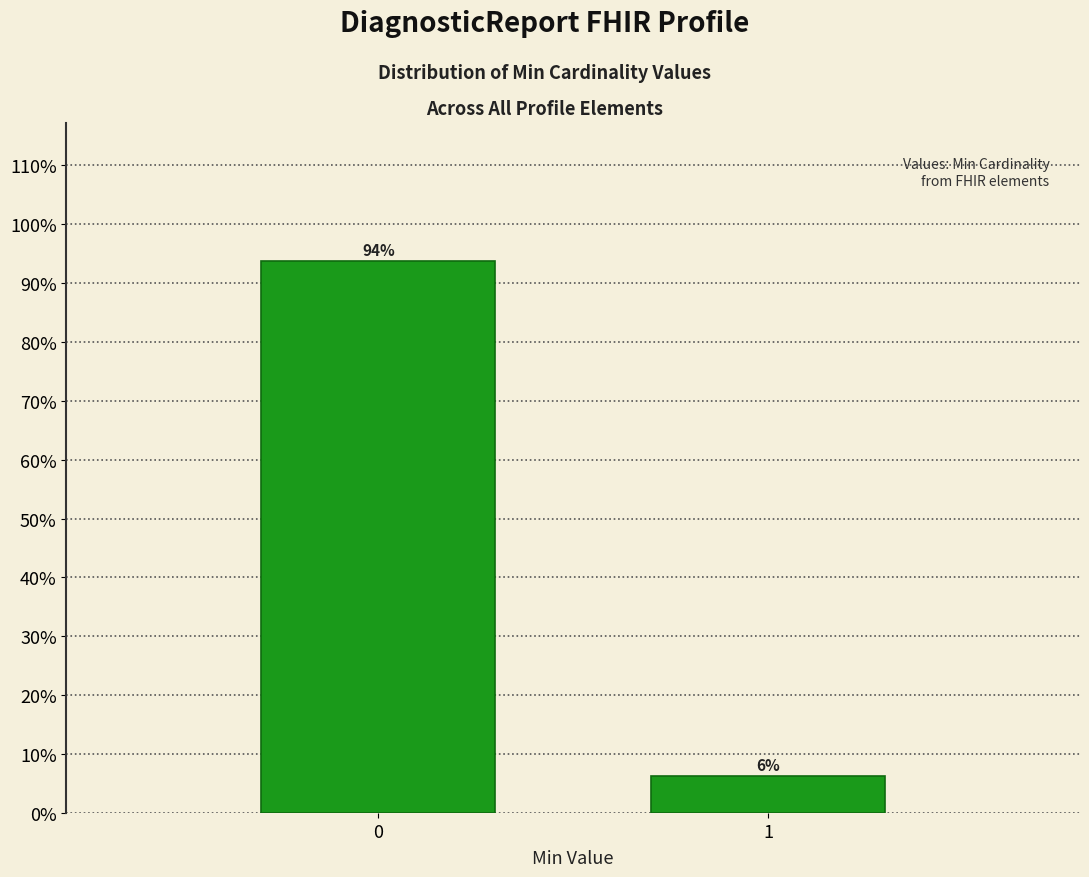

What is the approximate value at 0?

93.8